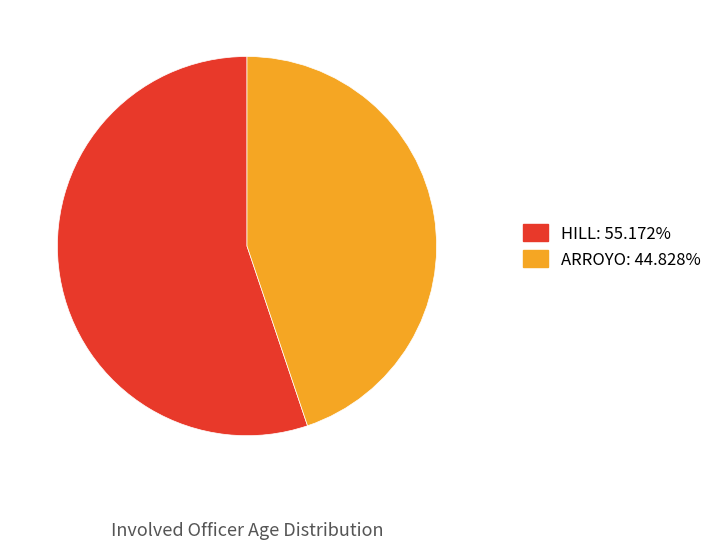

Approximately how many times larger is the value at HILL compared to ARROYO?

1.2